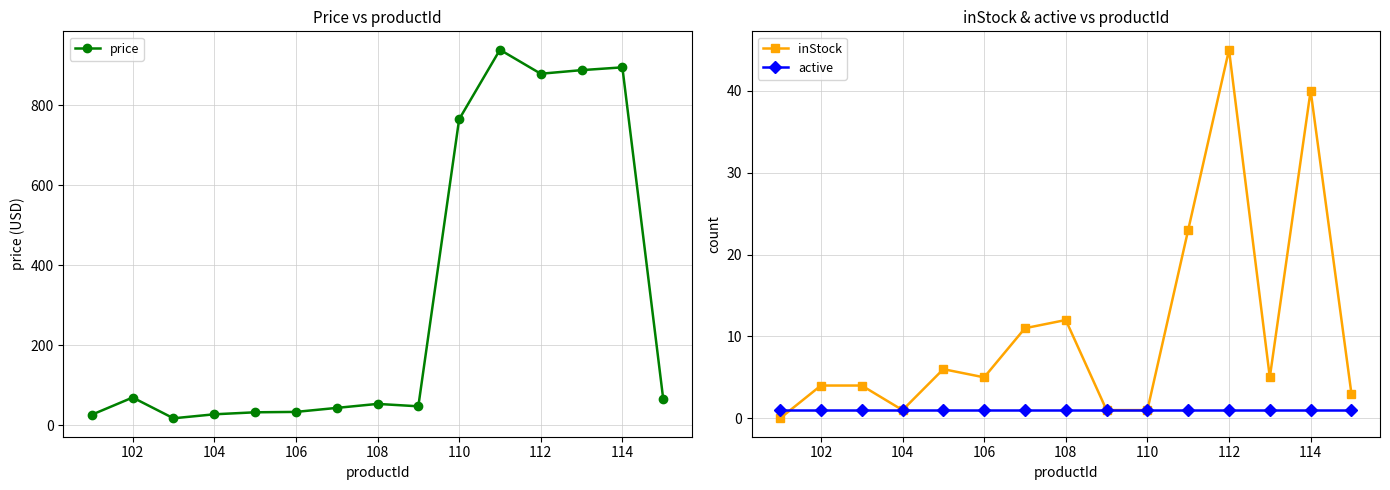

The active series shows 1 at 110. True or false?

True